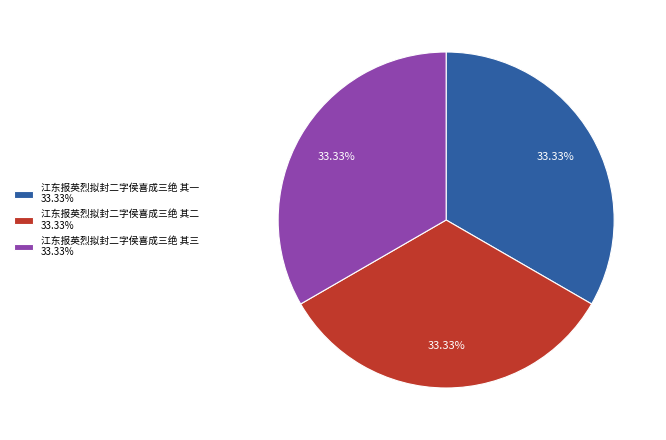

Does 江东报英烈拟封二字侯喜成三绝 其一 represent more than half of the total?

No